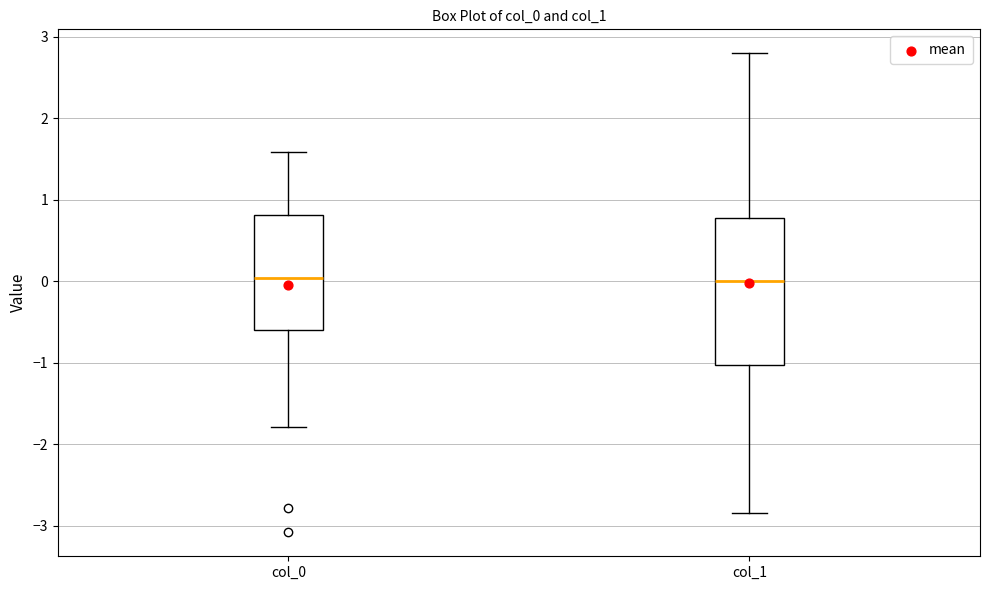

Which box is the tallest, from its lower edge to its upper edge?

col_1